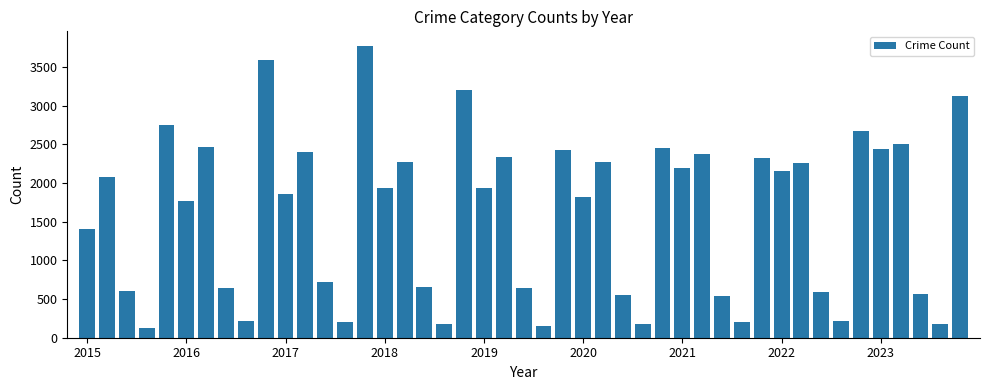

What is the difference between the maximum and minimum values?

3641